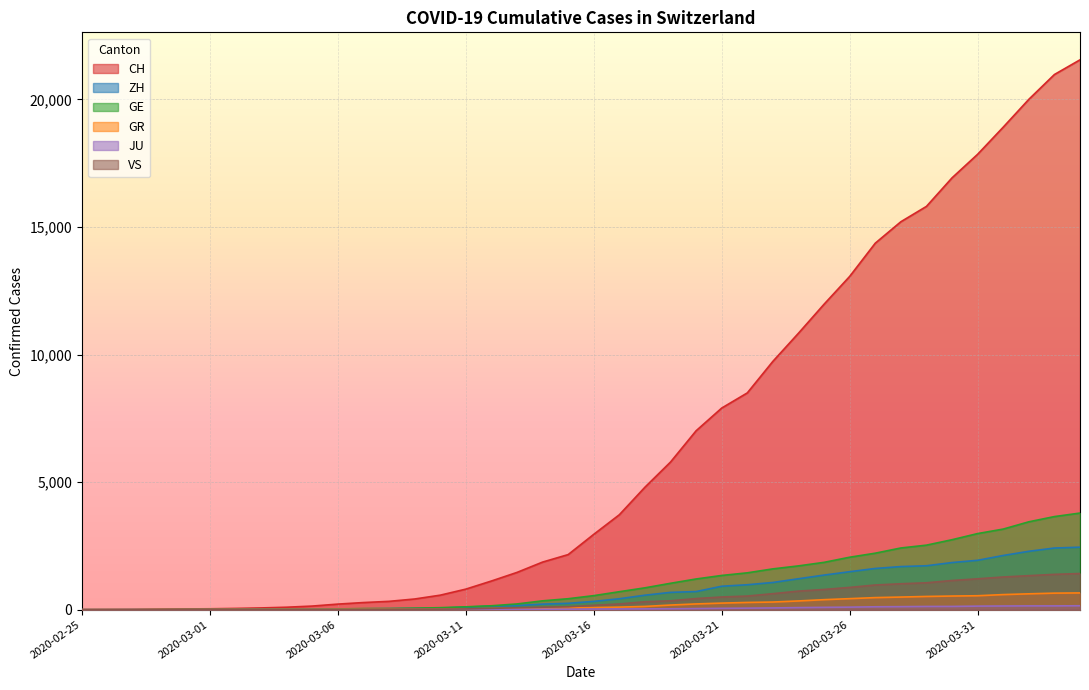

At 2020-03-18, list the series in order from smallest to largest.

JU, GR, VS, ZH, GE, CH